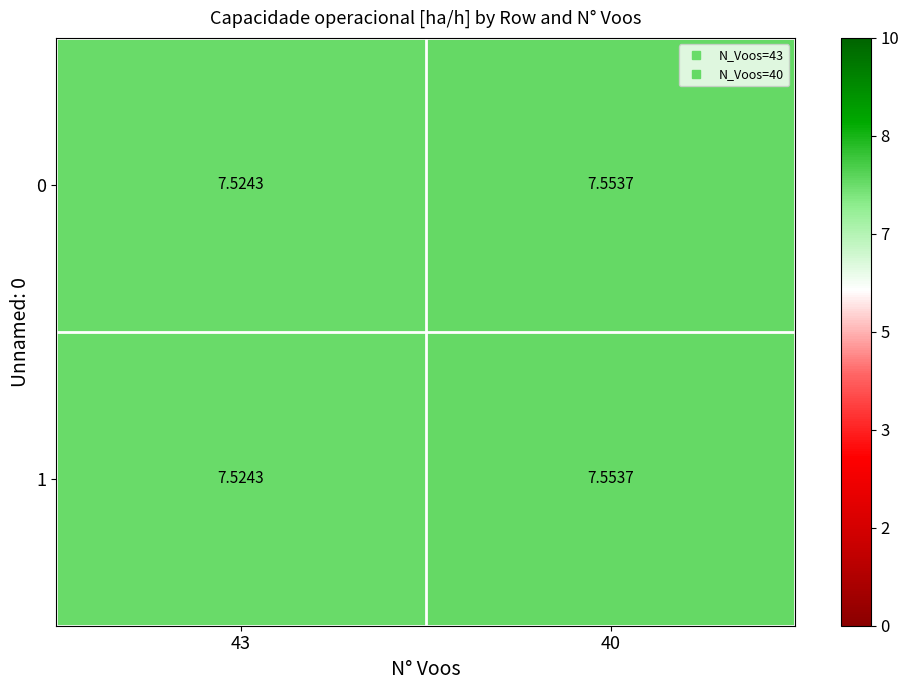

Count the number of categories in the chart.

2